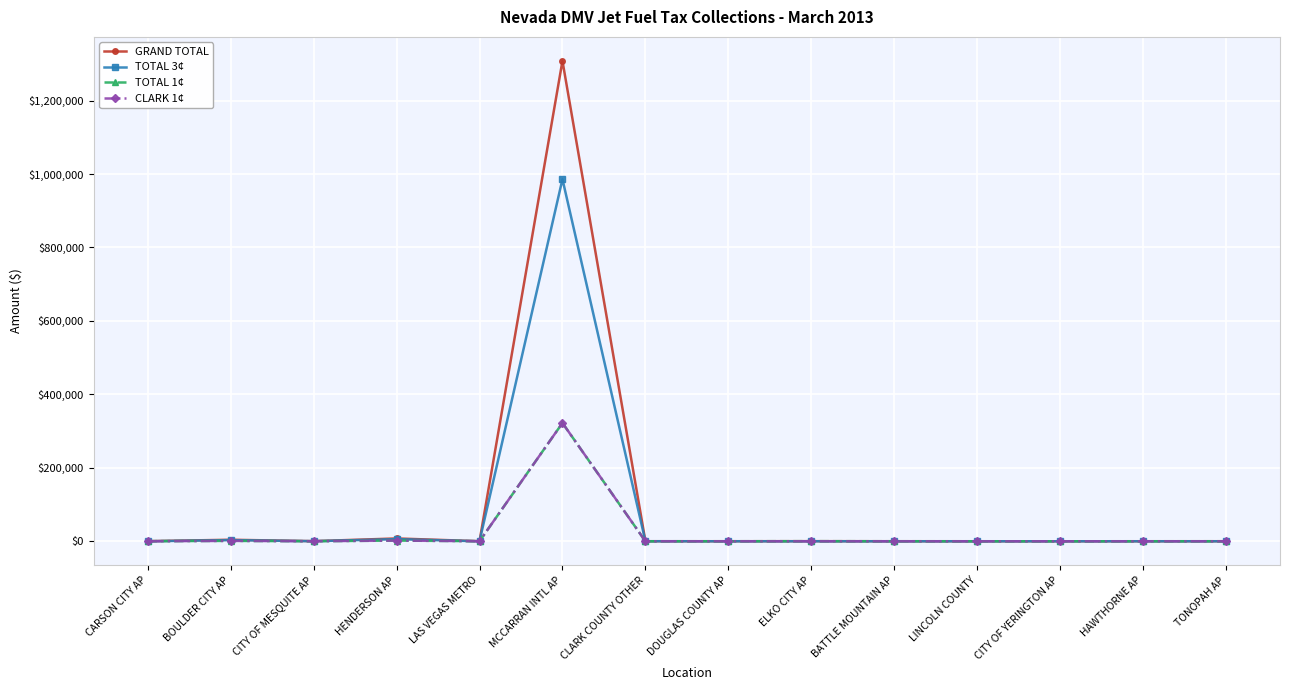

Is it true that TOTAL 3¢ equals 671981.1 at CARSON CITY AP?

False